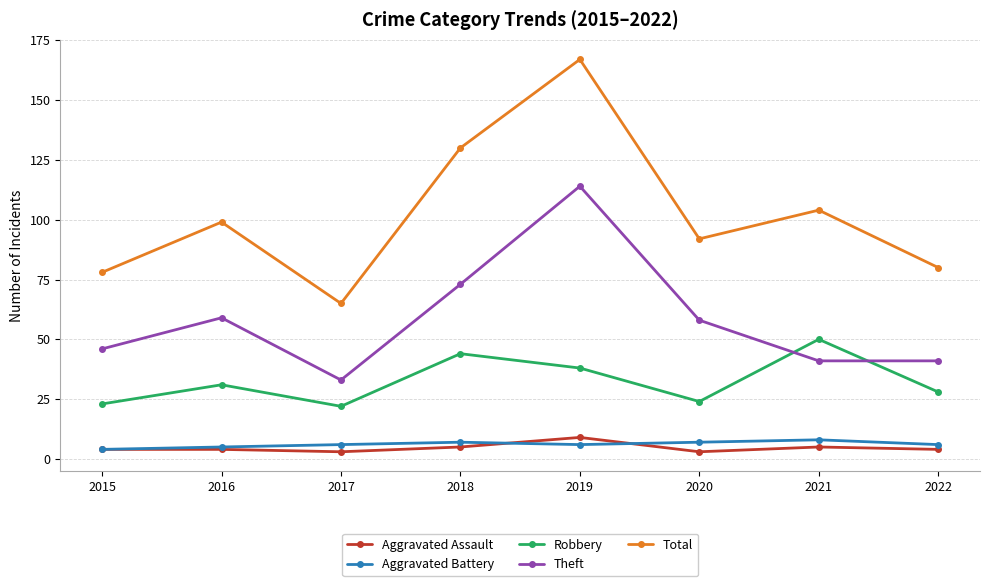

At which category does Total reach its first local valley?

2017